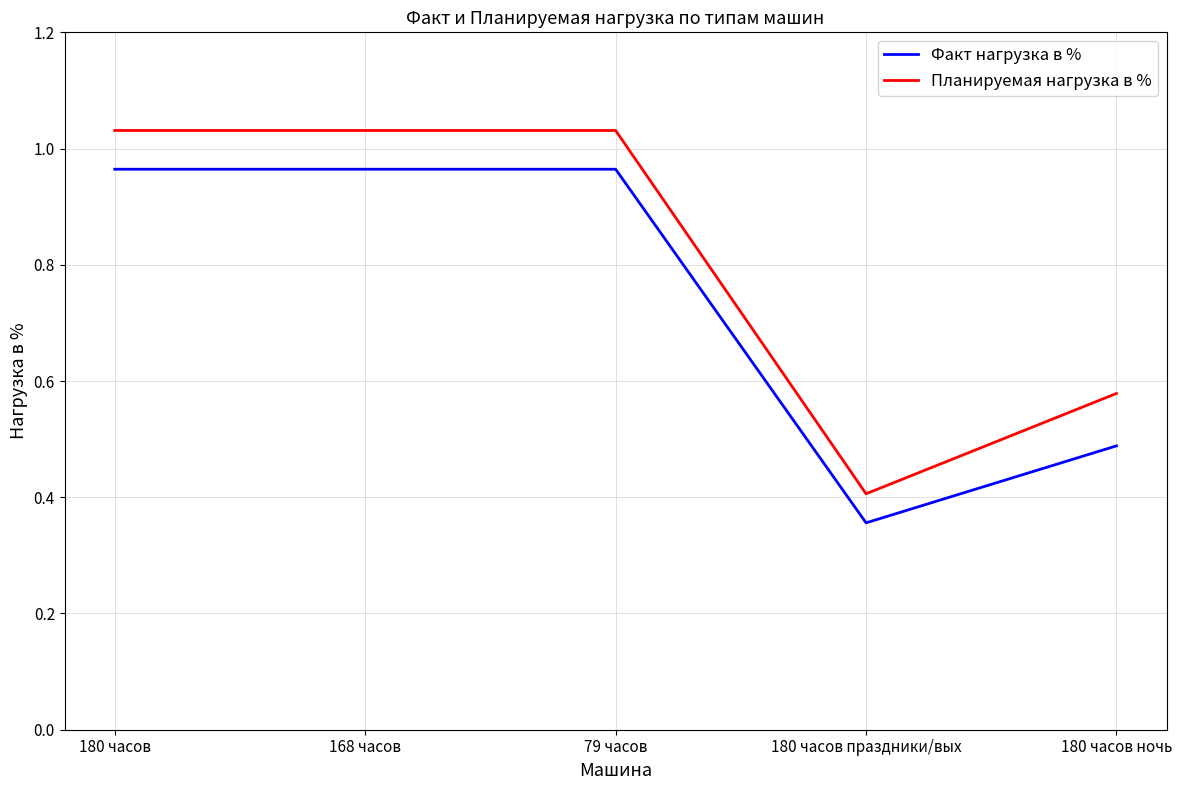

What position from the right is 180 часов?

5